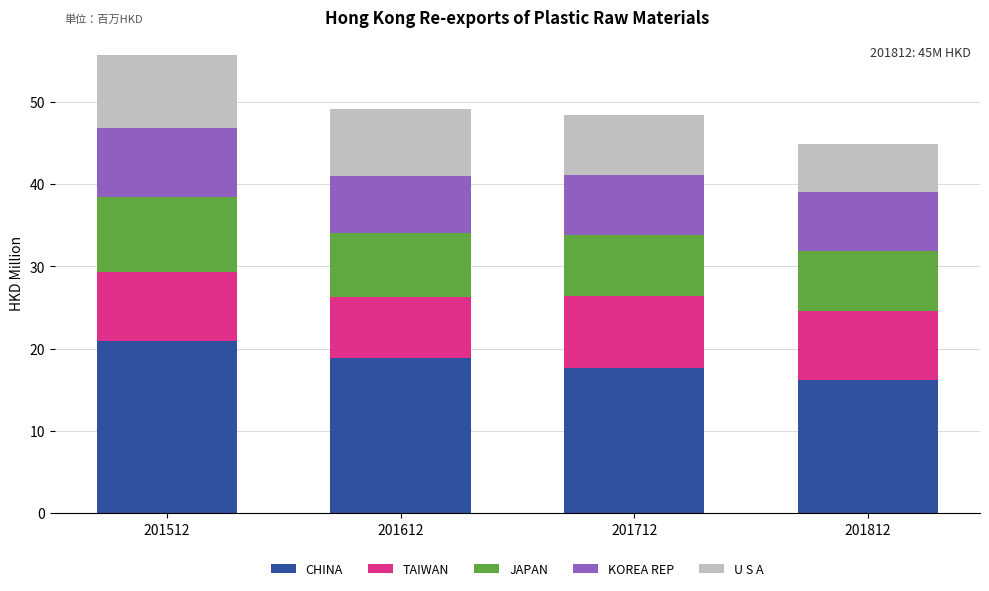

What is the difference between the second highest and minimum values in the CHINA series?

2.7